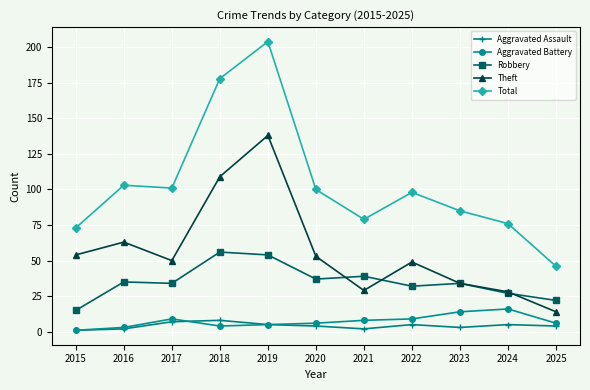

What is the lowest value of the Total series?

46